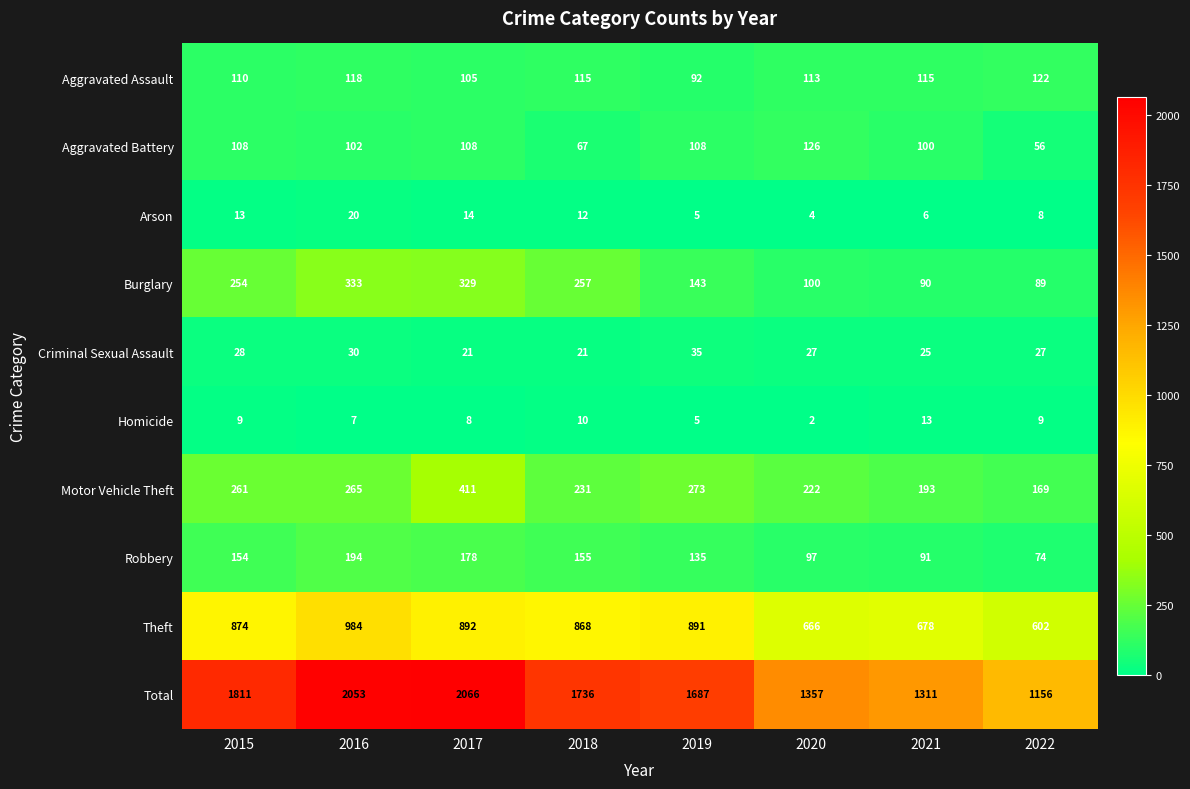

Which series has the largest total across all categories?

Total